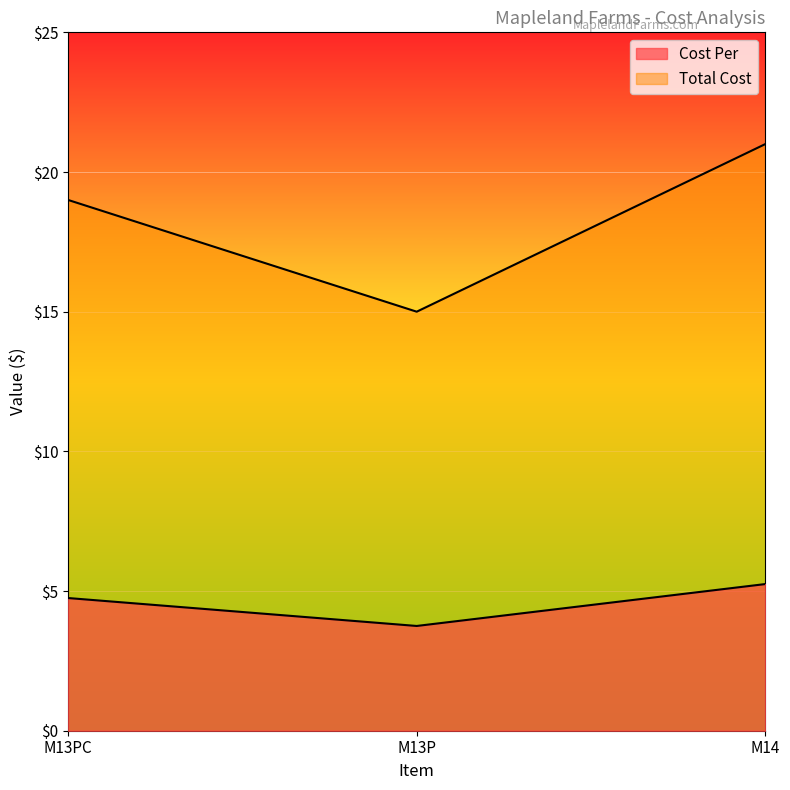

True or false: Total Cost has a value of 4.1 at M13P.

False